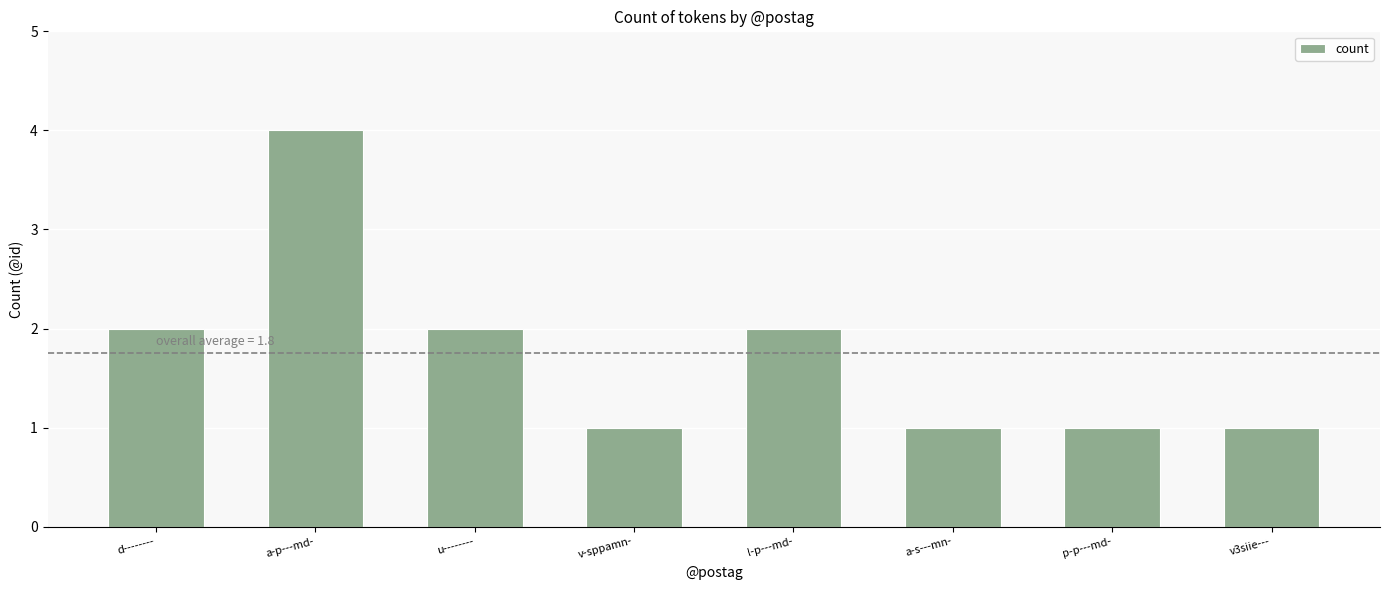

What is the average value?

2